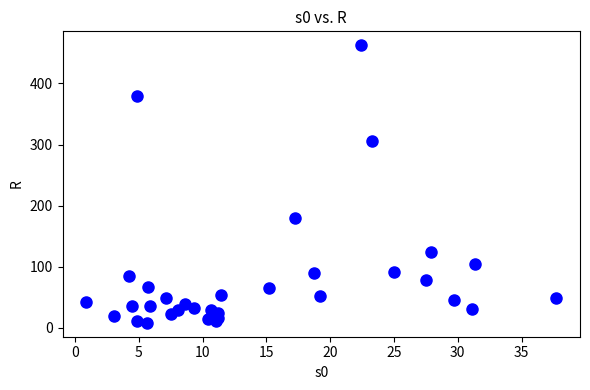

What is the range of Y values (max minus min)?

454.3